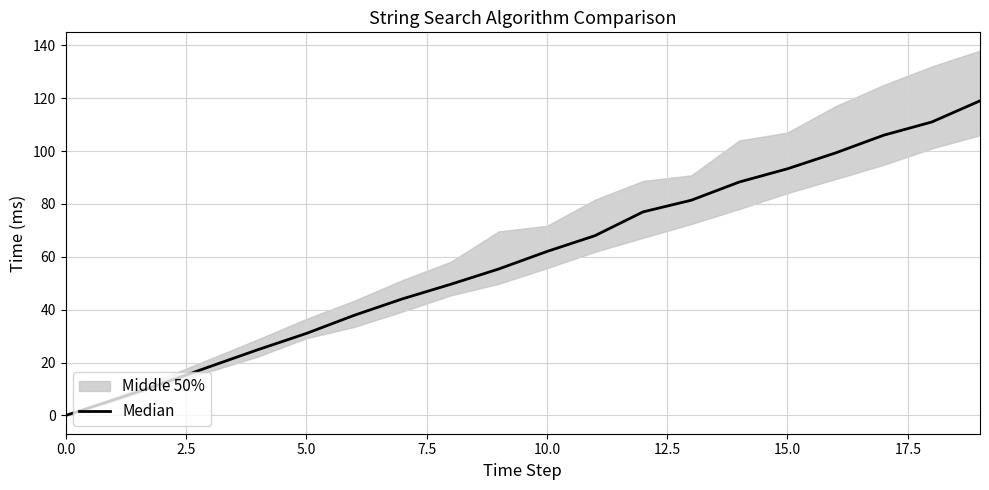

Does the chart display data point markers on the line(s)?

No